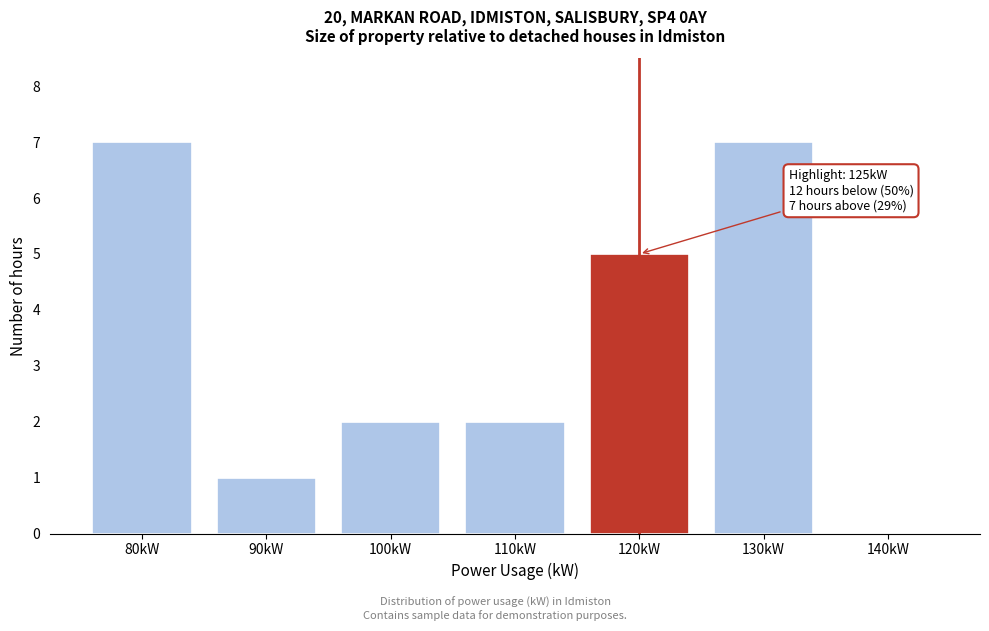

Reading left to right, transcribe all the data shown in this chart.

80kW=7	90kW=1	100kW=2	110kW=2	120kW=5	130kW=7	140kW=0